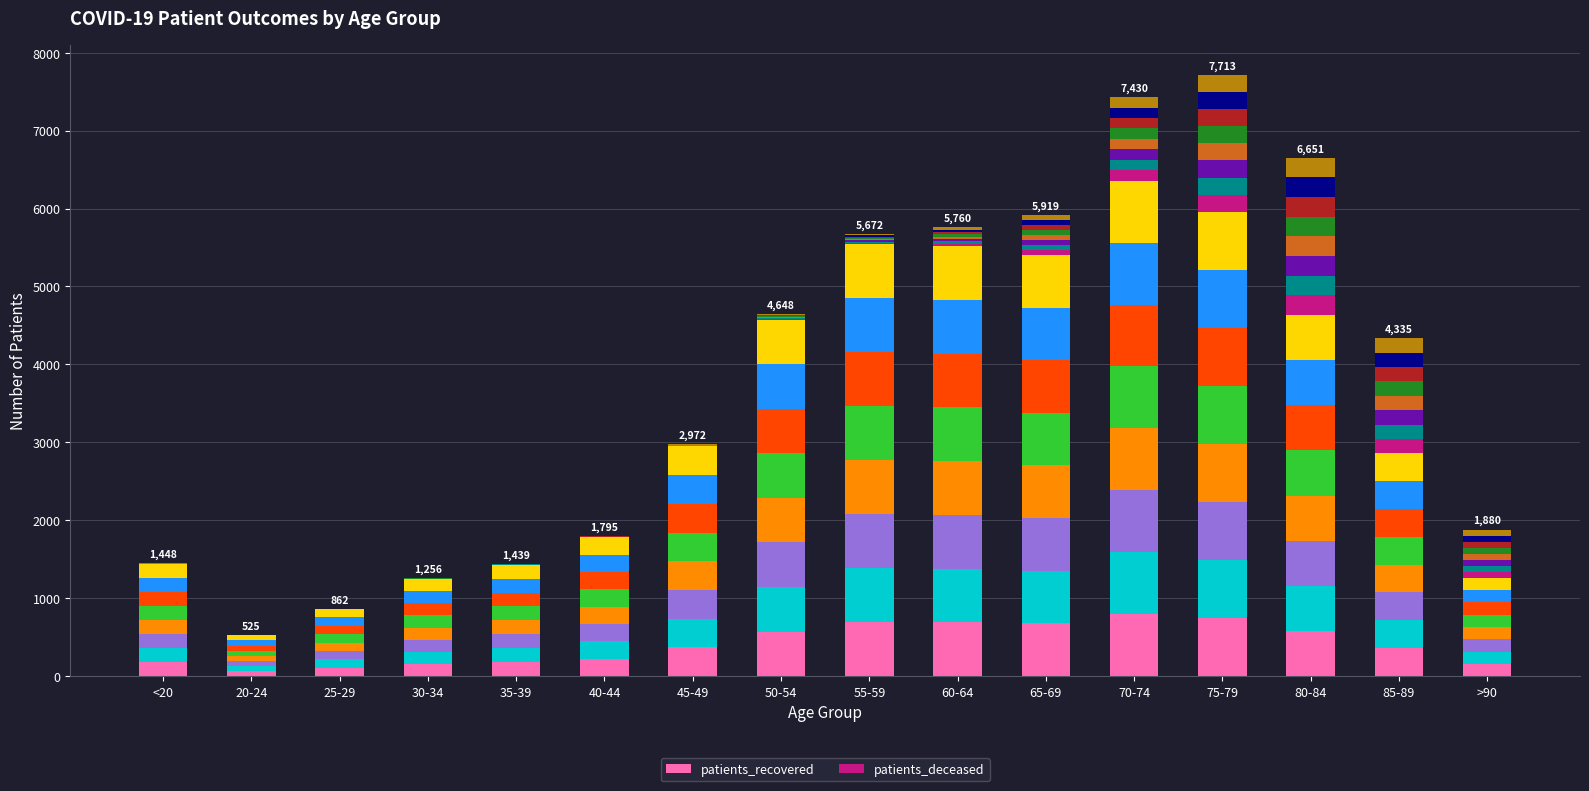

Which series changed the most between 50-54 and >90?

patients_recovered